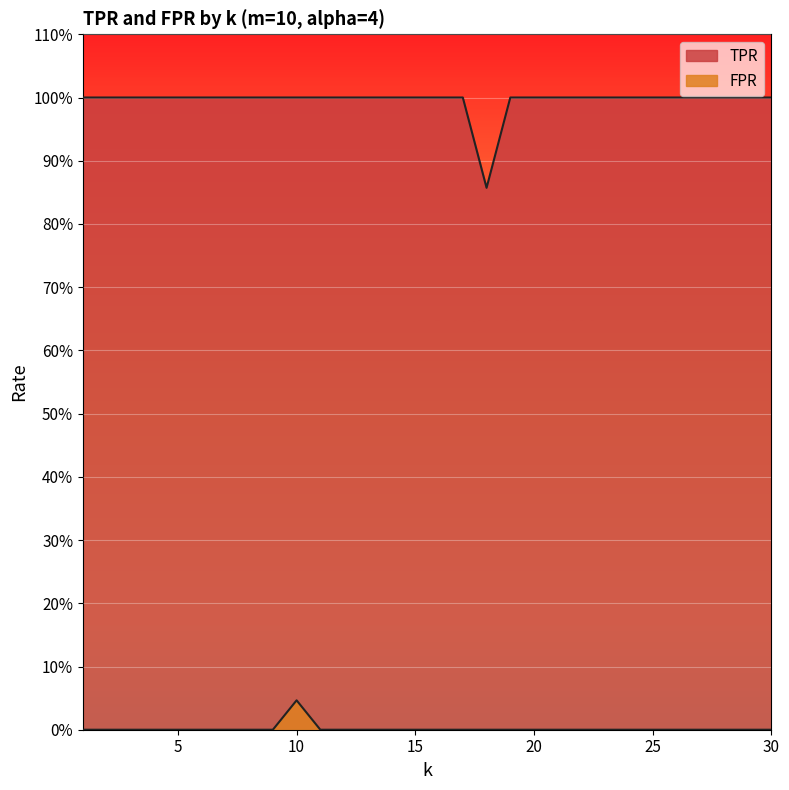

At which label is TPR closest to 0?

18